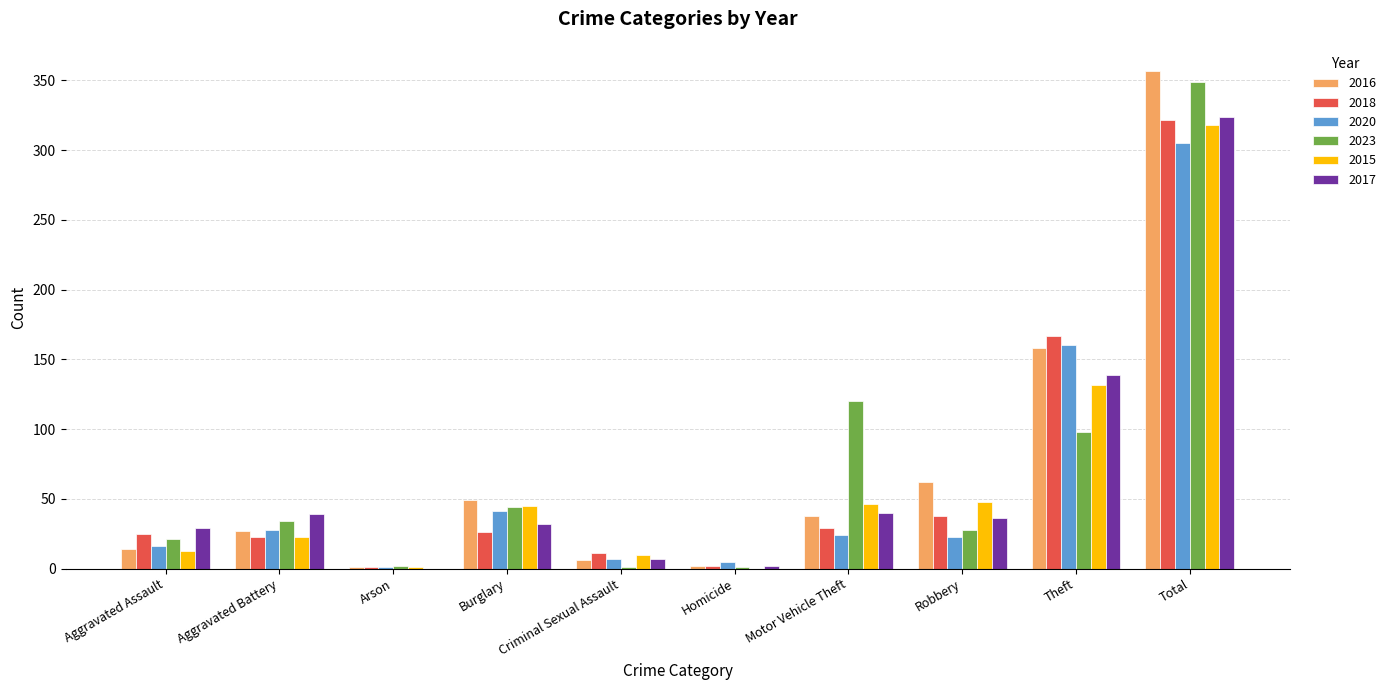

What is the difference between the 2017 values at Arson and Aggravated Assault?

29